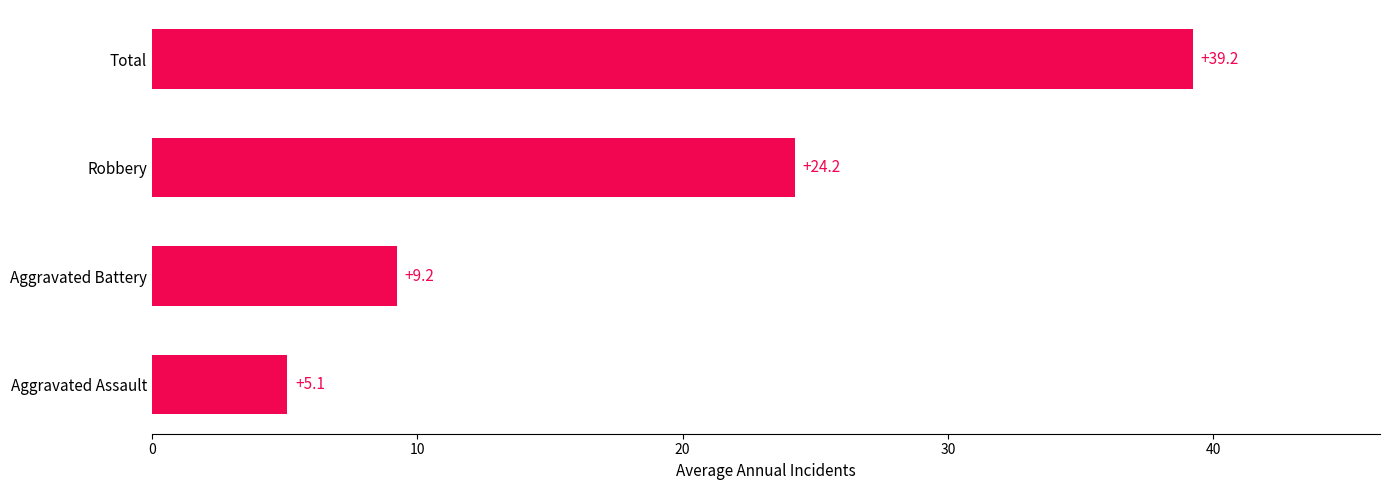

Where is the data nearest to the value 22?

Robbery